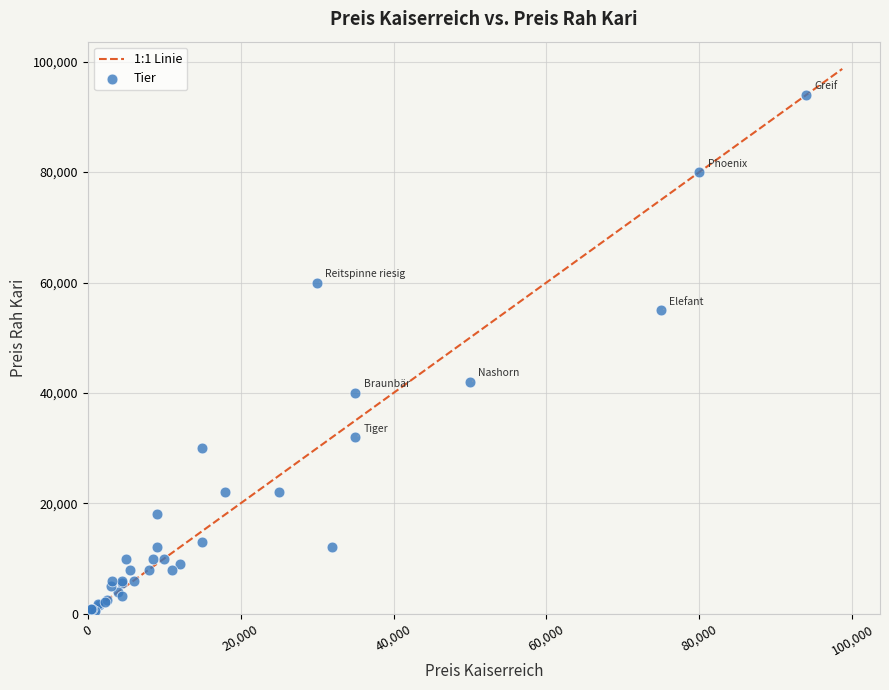

What Y value in the scatter plot is closest to 47125?

42000